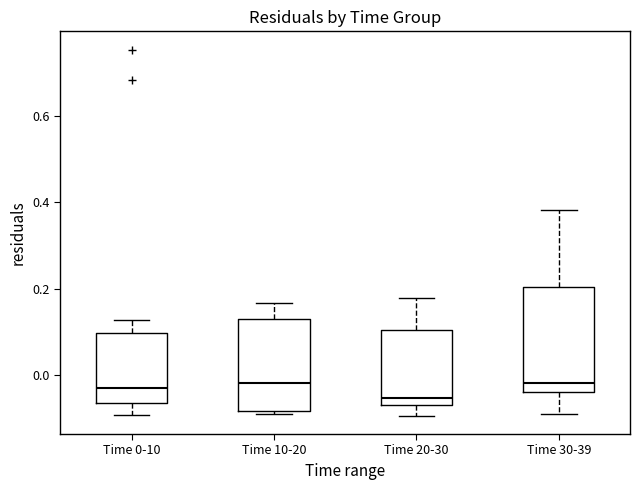

Reading left to right, transcribe this box plot: for each box, give where its median line is, the range the box spans, and where its two whiskers end, as read against the y-axis. The values are not printed on the chart, so give them approximately, as read against the axis.

Time 0-10: median -0.04, box -0.06 to 0.10, whiskers -0.10 to 0.12
Time 10-20: median -0.02, box -0.08 to 0.12, whiskers -0.10 to 0.16
Time 20-30: median -0.06 (just above the box's lower edge), box -0.06 to 0.10, whiskers -0.10 to 0.18
Time 30-39: median -0.02, box -0.04 to 0.20, whiskers -0.10 to 0.38